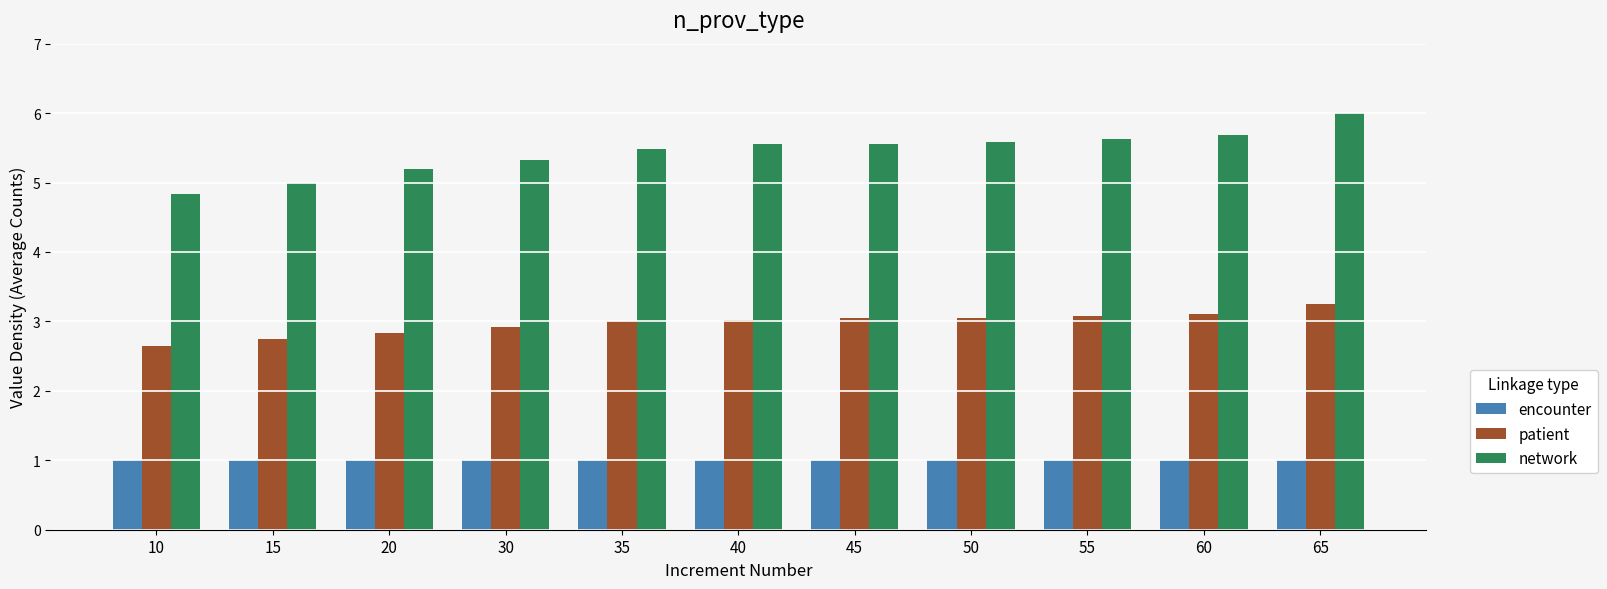

What is the difference between the network values at 20 and 30?

0.1